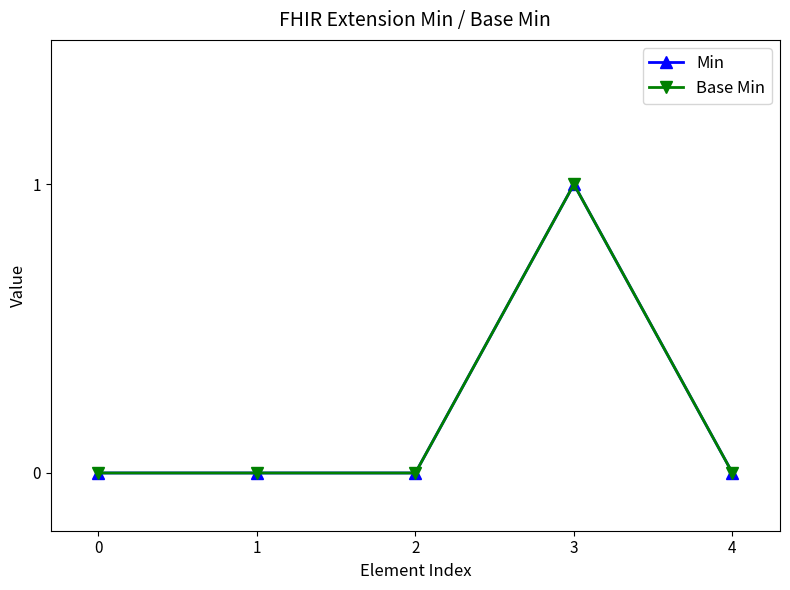

Is this an area chart (filled region under the line)?

No